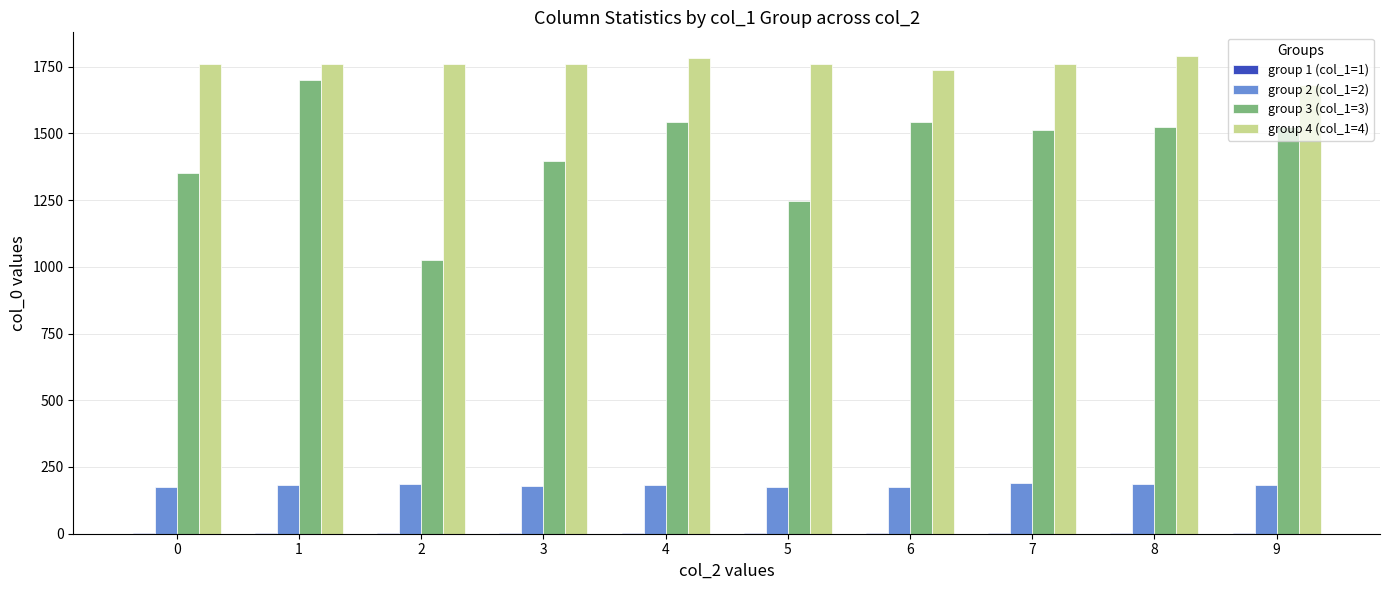

True or false: group 4 (col_1=4) has a value of 1761 at 0.

True